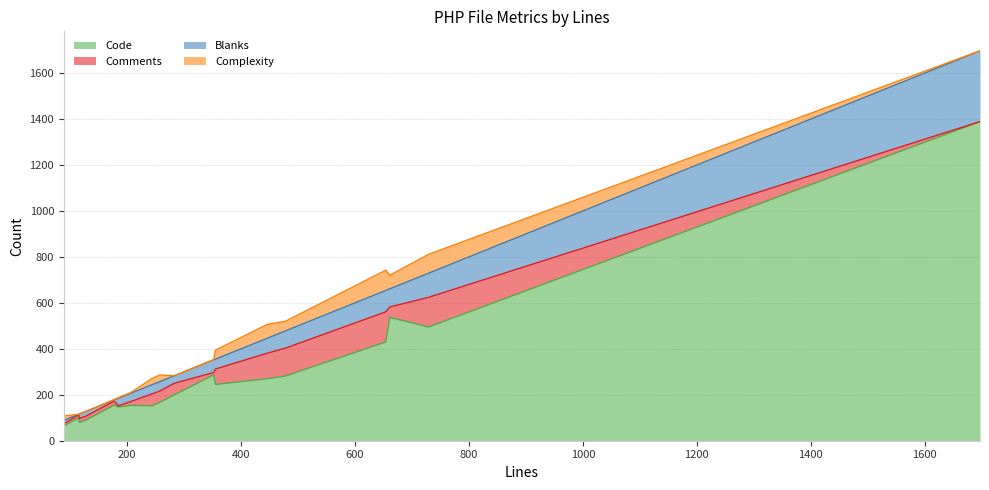

At which label does Comments reach its minimum?

1697